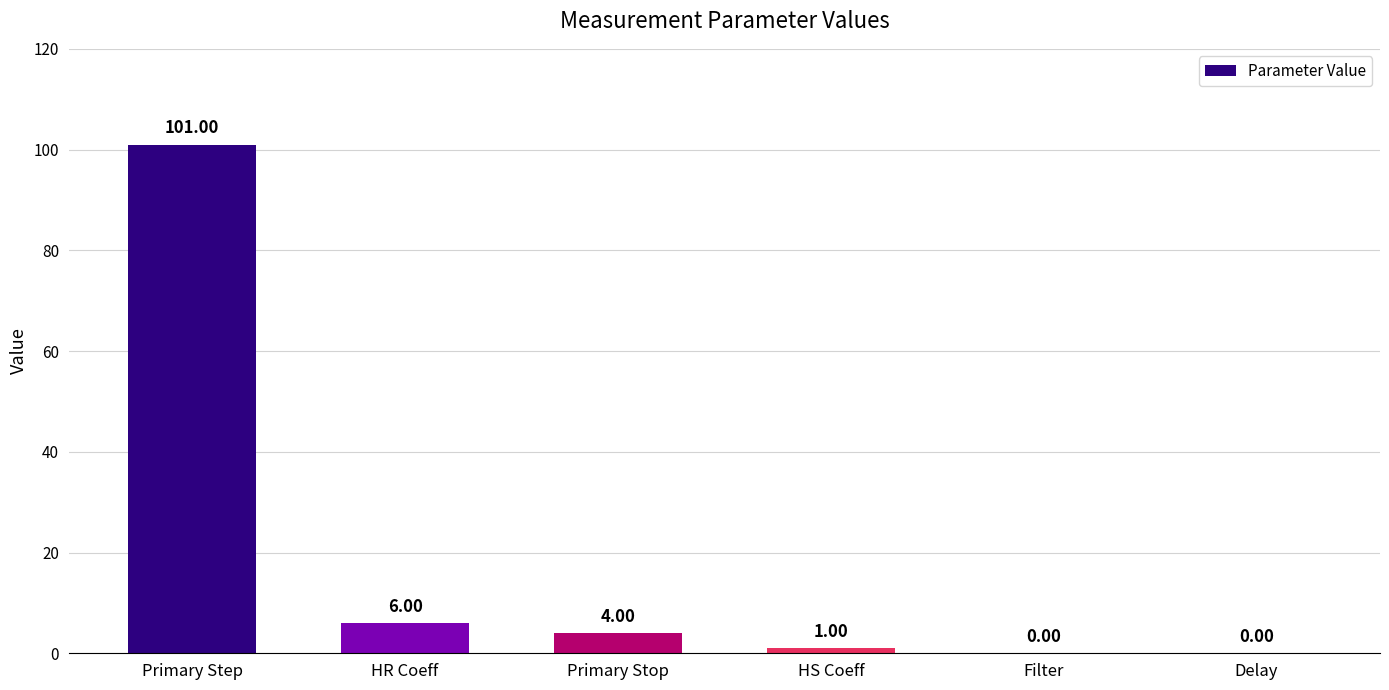

What is the change in value from Primary Step to Delay?

-101